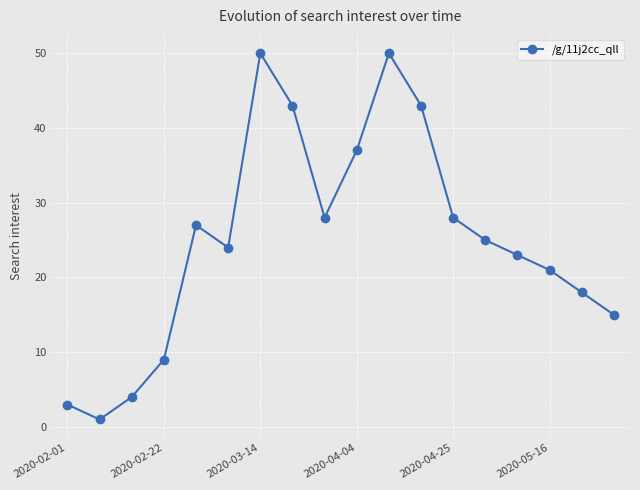

What is the value of the 10th point from the left?

37